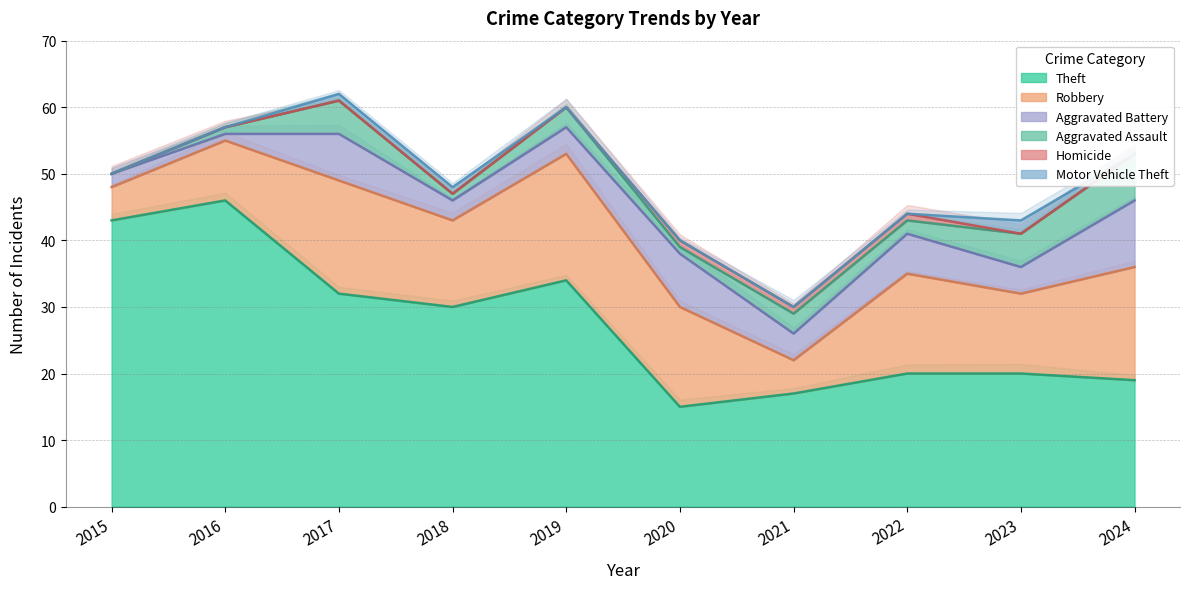

Between 2016 and 2019, which series saw the biggest shift?

Theft